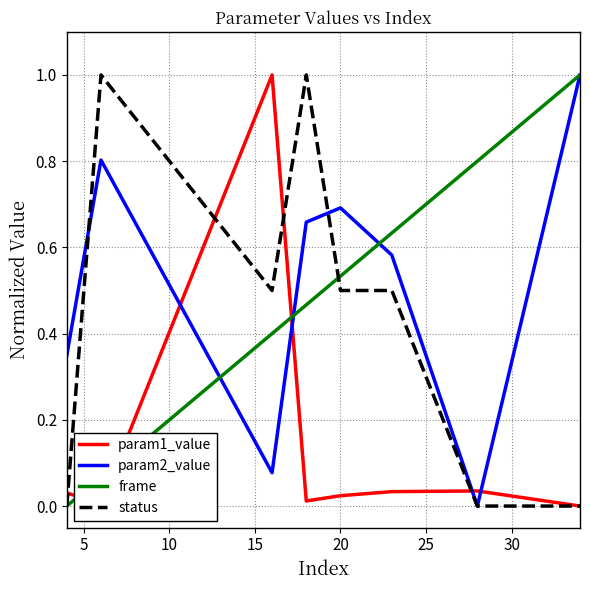

Reading left to right, list all the values displayed in this chart.

param1_value: 0.0	0.0	1.0	0.0	0.0	0.0	0.0	0.0
param2_value: 0.3	0.8	0.1	0.7	0.7	0.6	0.0	1.0
frame: 0.0	0.1	0.4	0.5	0.5	0.6	0.8	1.0
status: 0.0	1.0	0.5	1.0	0.5	0.5	0.0	0.0